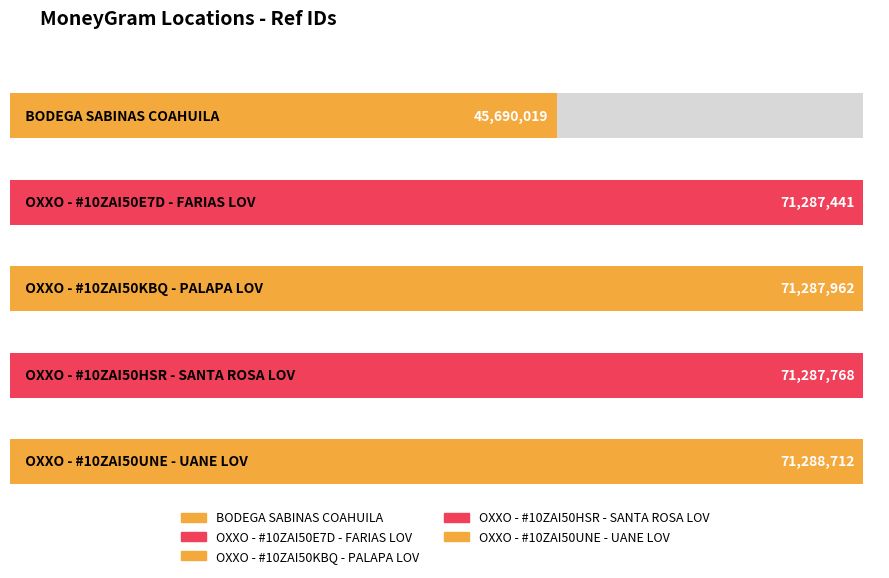

Read the value at OXXO - #10ZAI50E7D - FARIAS LOV, to the nearest 10.

71287440